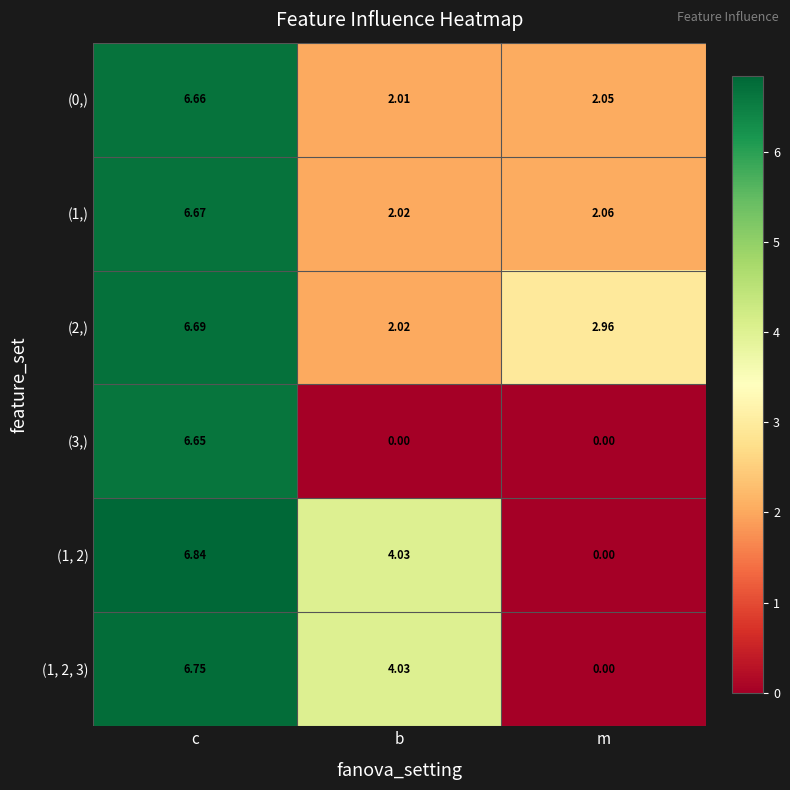

How many distinct data groups are displayed?

6